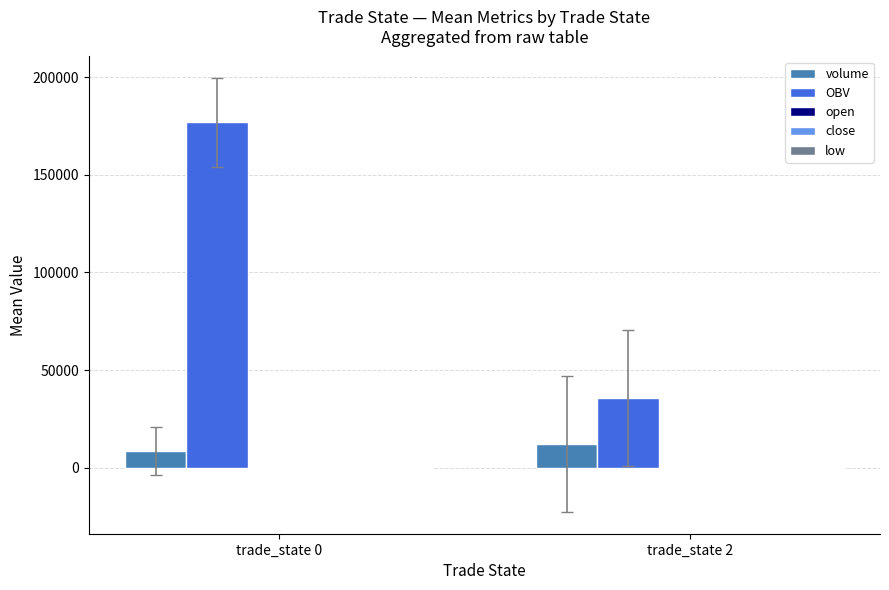

Which category has the highest value across all series?

trade_state 0